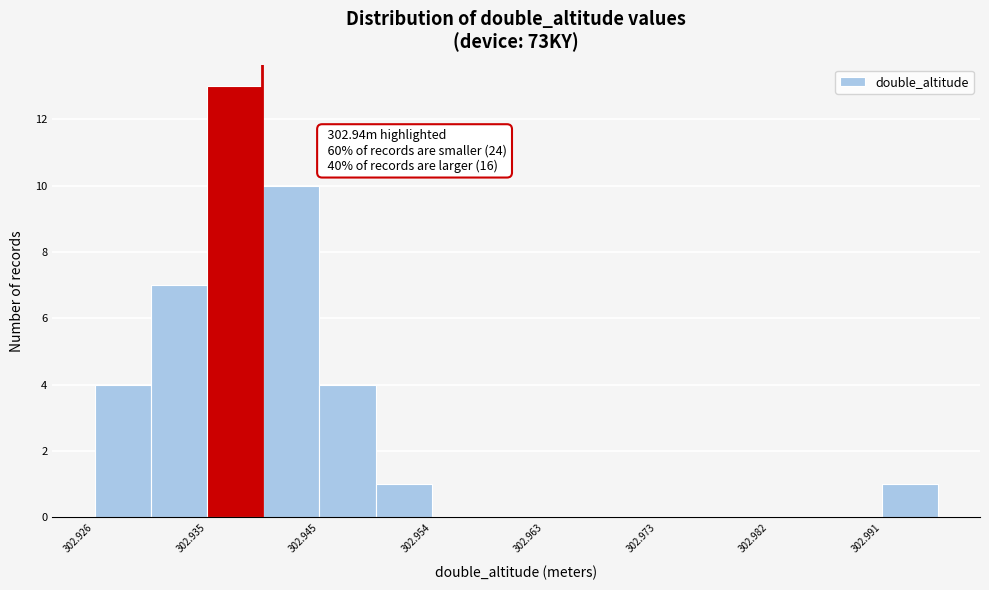

Over which range of the x-axis is the bar tallest?

302.935 to 302.940